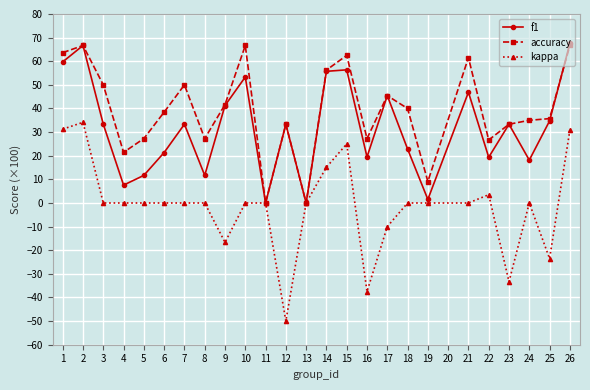

True or false: accuracy has more than 2 interior local peaks.

True